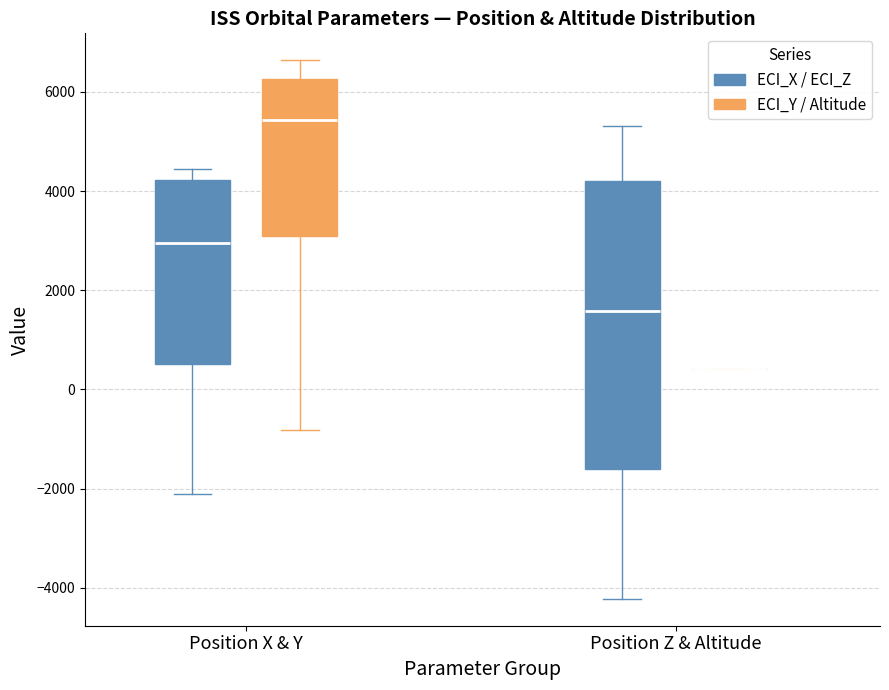

Reading left to right, transcribe this box plot: for each box, give where its median line is, the range the box spans, and where its two whiskers end, as read against the y-axis. The values are not printed on the chart, so give them approximately, as read against the axis.

Position X & Y (ECI_X / ECI_Z): median 3000, box 600 to 4200, whiskers -2200 to 4400
Position X & Y (ECI_Y / Altitude): median 5400, box 3000 to 6200, whiskers -800 to 6600
Position Z & Altitude (ECI_X / ECI_Z): median 1600, box -1600 to 4200, whiskers -4200 to 5400
Position Z & Altitude (ECI_Y / Altitude): box collapsed to a line at 400, whiskers 400 to 400